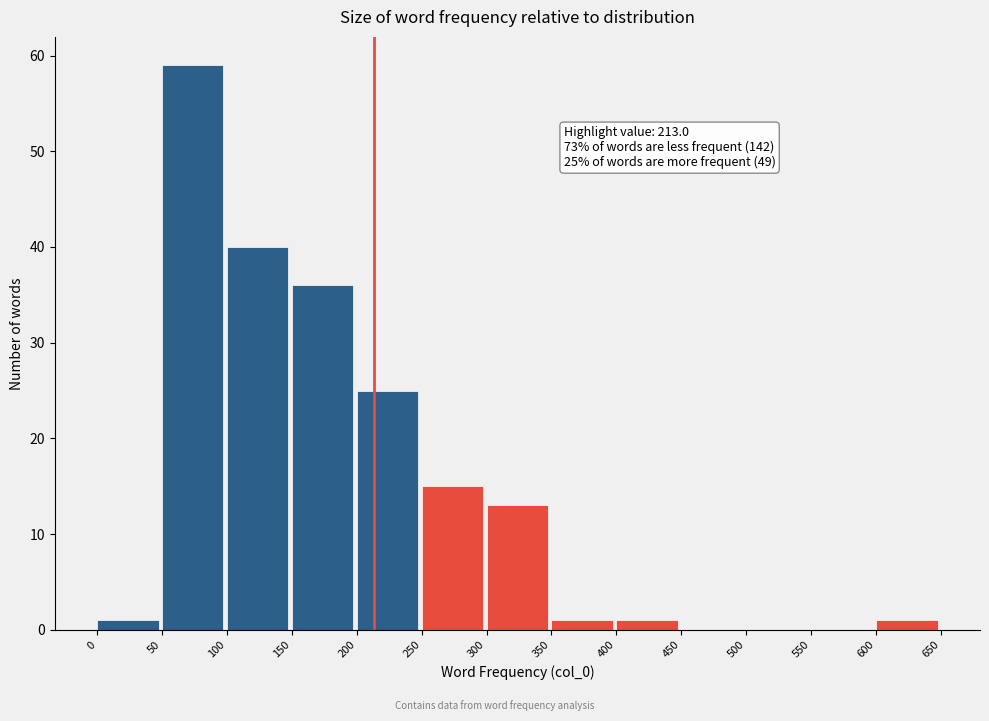

Over which range of the x-axis is the bar tallest?

50 to 100